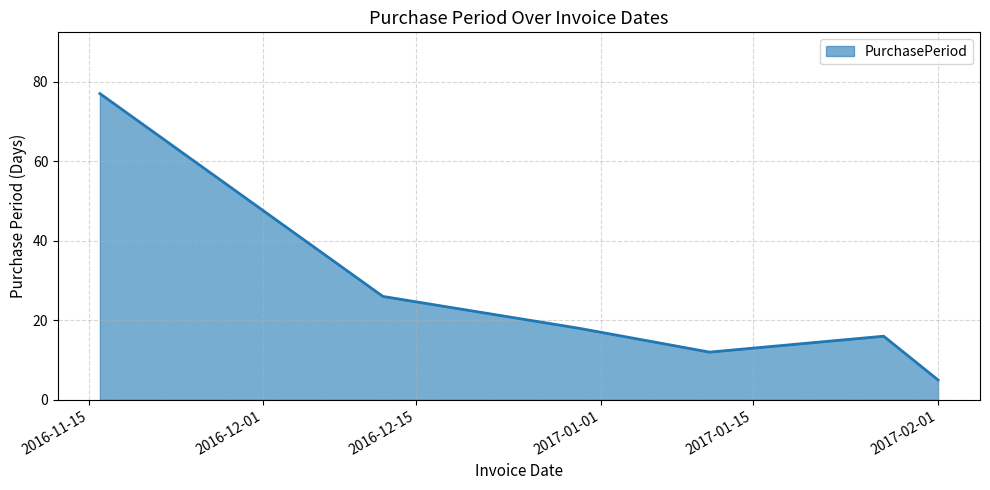

True or false: the data has more than 2 interior local peaks.

False